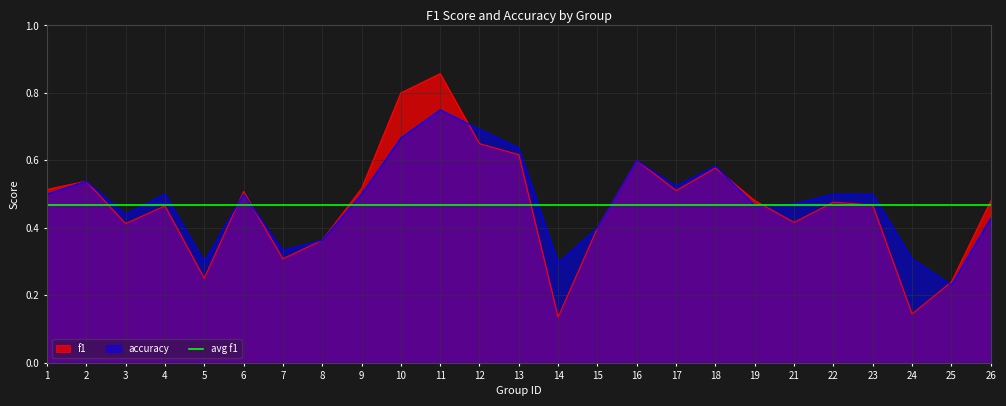

Where is accuracy nearest to the value 0?

25